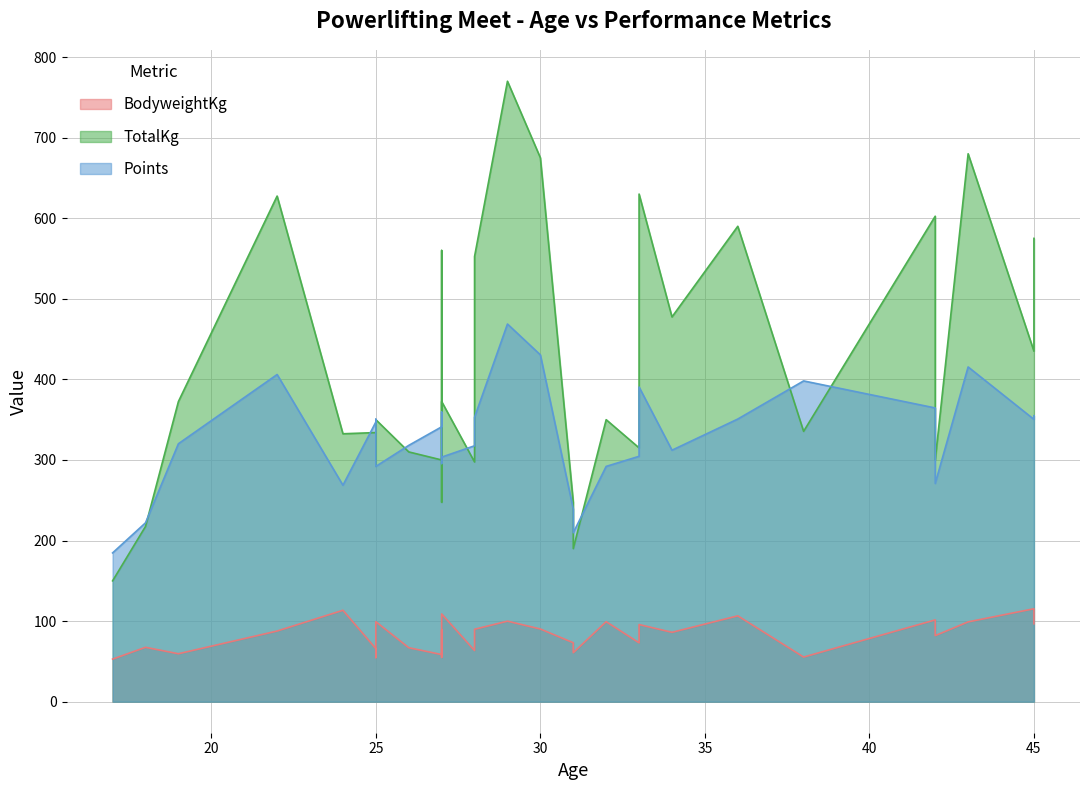

Where is BodyweightKg nearest to the value 84?

42